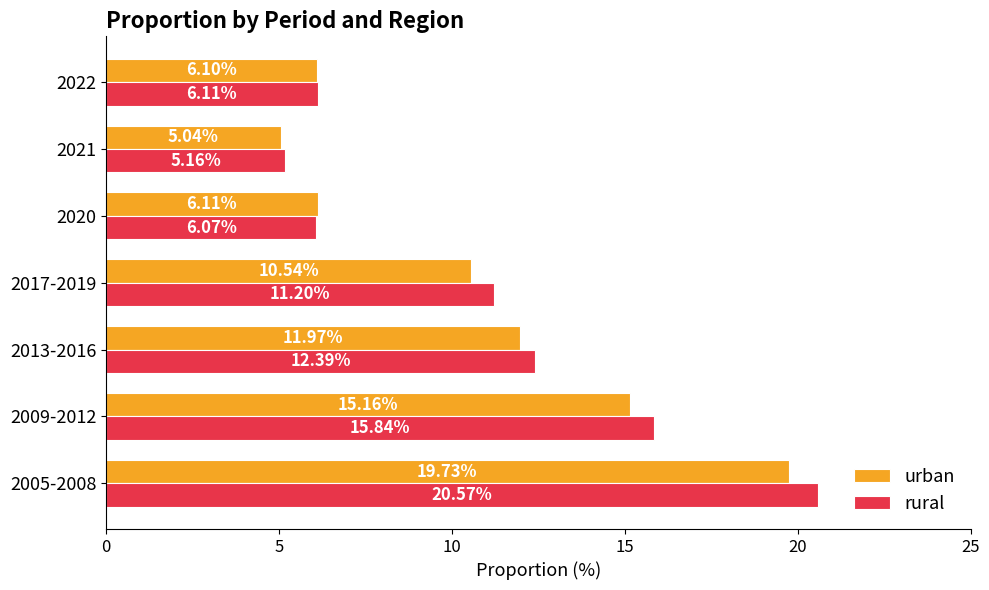

Which series has the widest spread of values?

rural